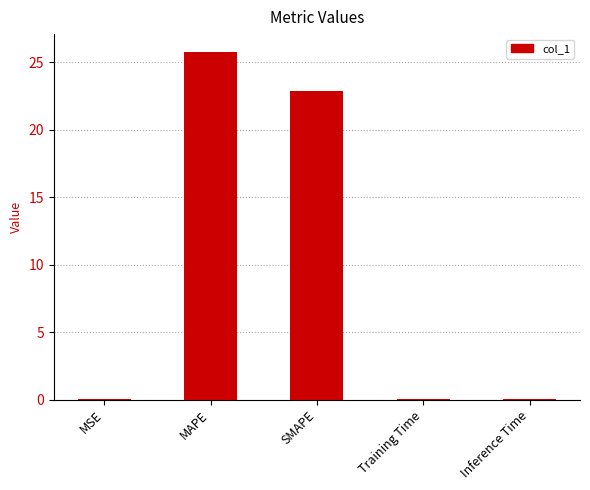

What is the sum of the values at Training Time and Inference Time?

0.1